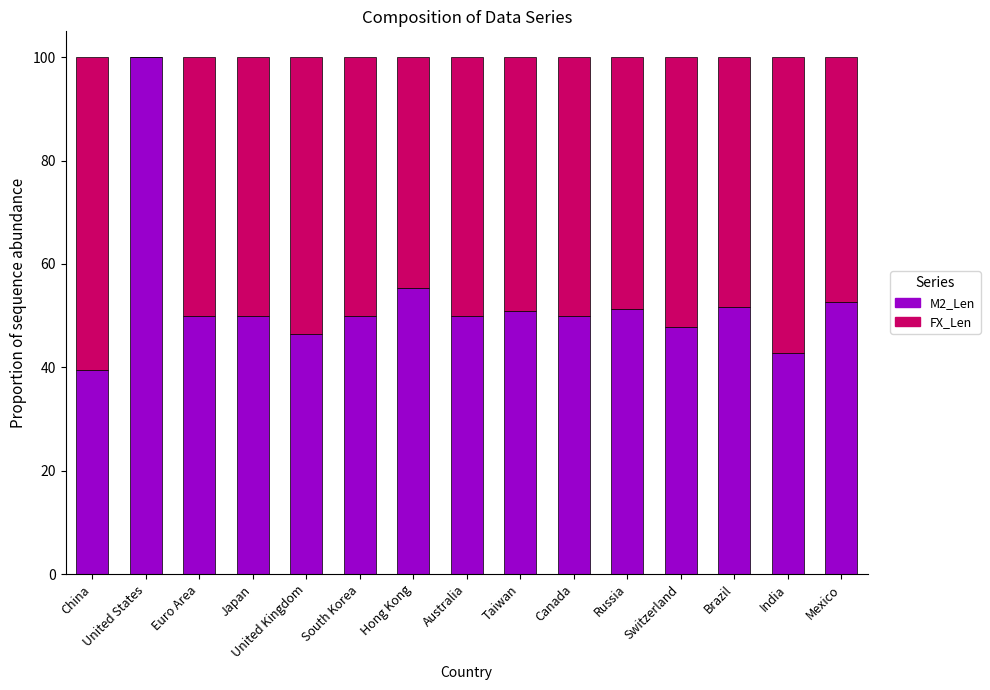

What is the sum of the M2_Len values at United States and Taiwan?

151.0